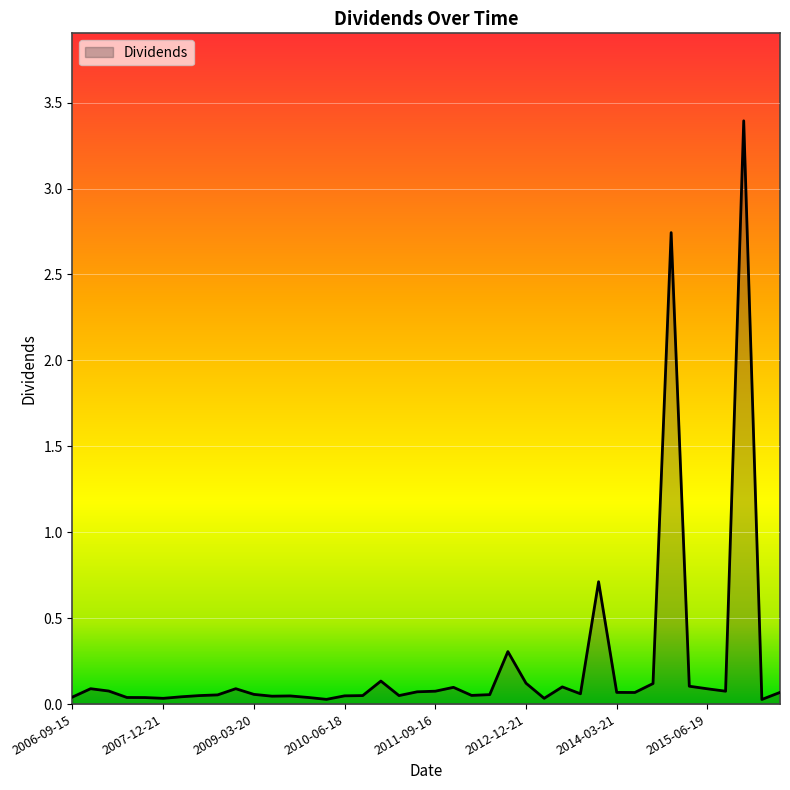

What is the difference between the maximum and minimum values?

3.4